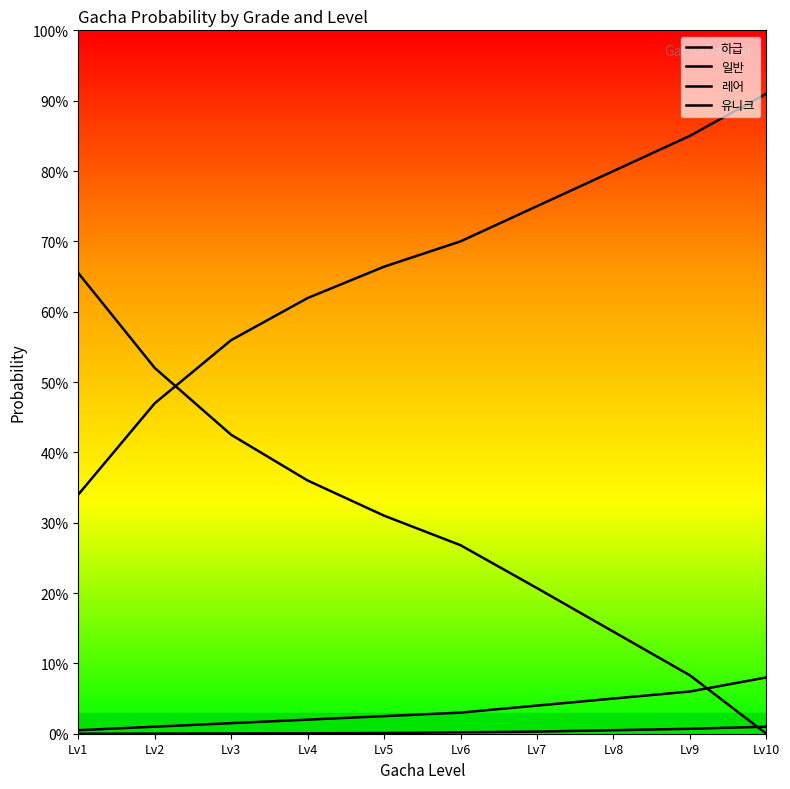

Which series has the widest spread of values?

하급